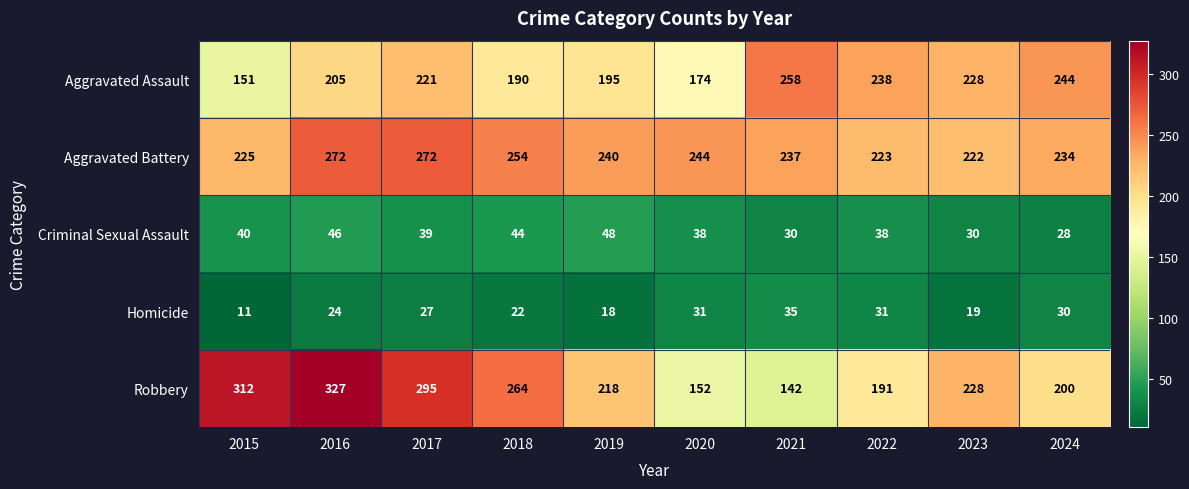

What is the sum of the Aggravated Battery values at 2020 and 2019?

484